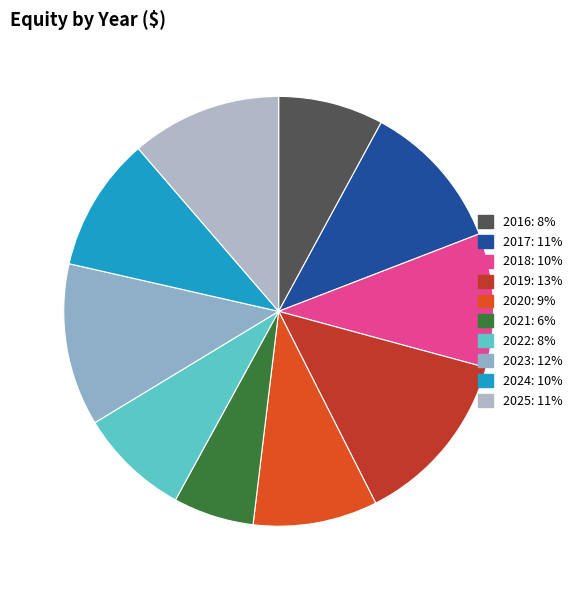

To the nearest percent, what percentage of the pie is 2018?

10%